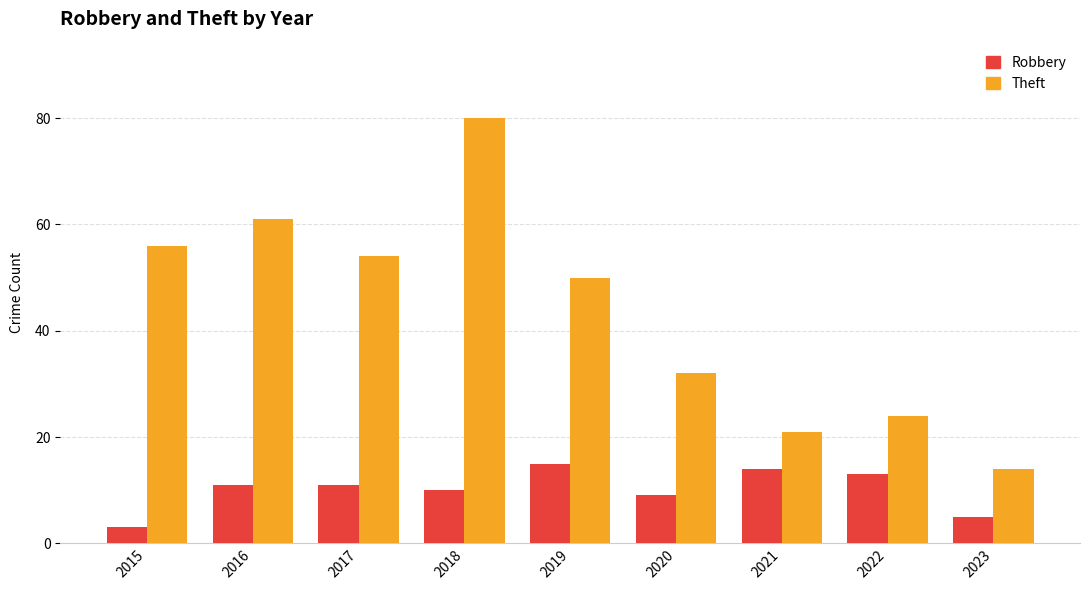

How many bars are there in each group?

2